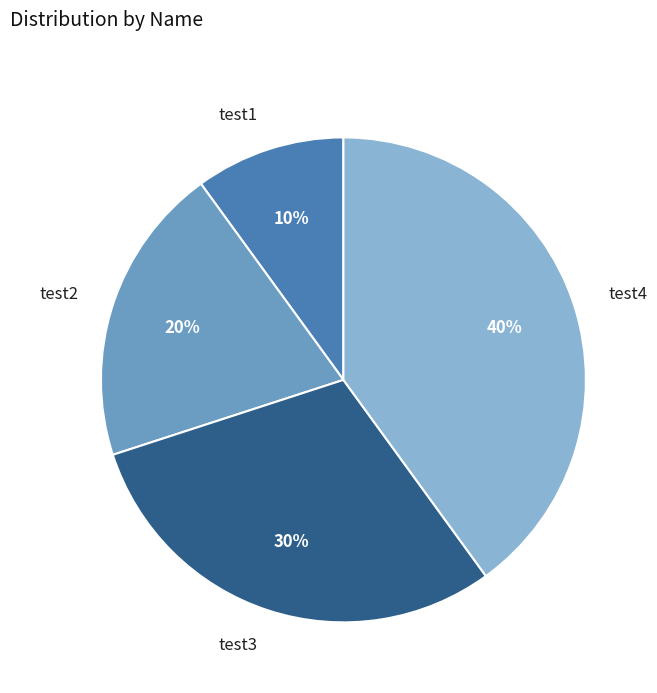

Which has a higher value, test4 or test3?

test4